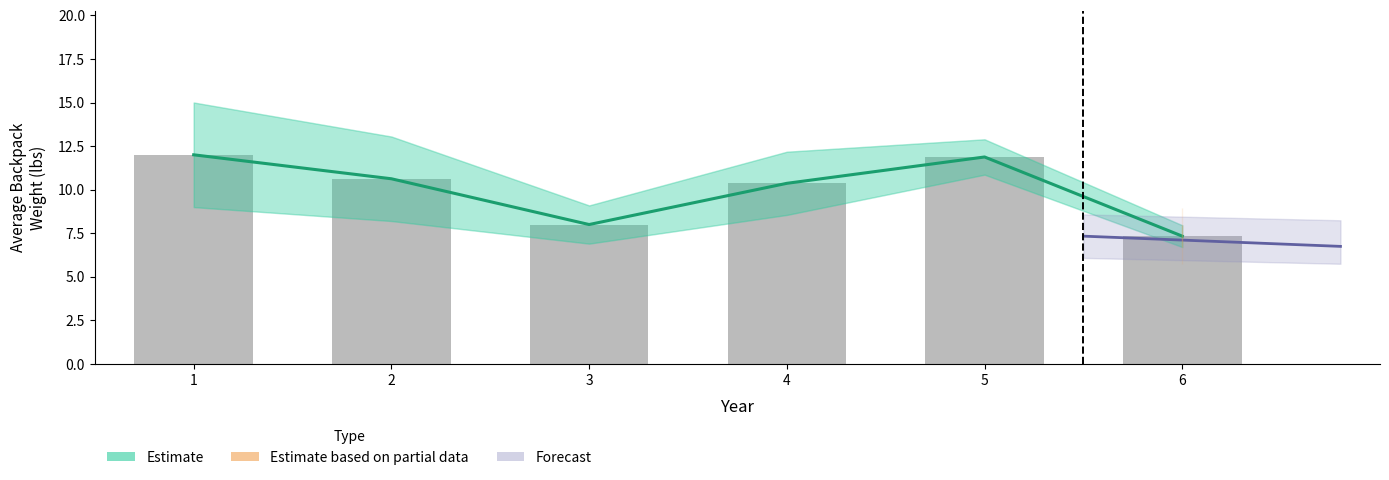

True or false: Estimate has a value of 11.9 at 5.

True